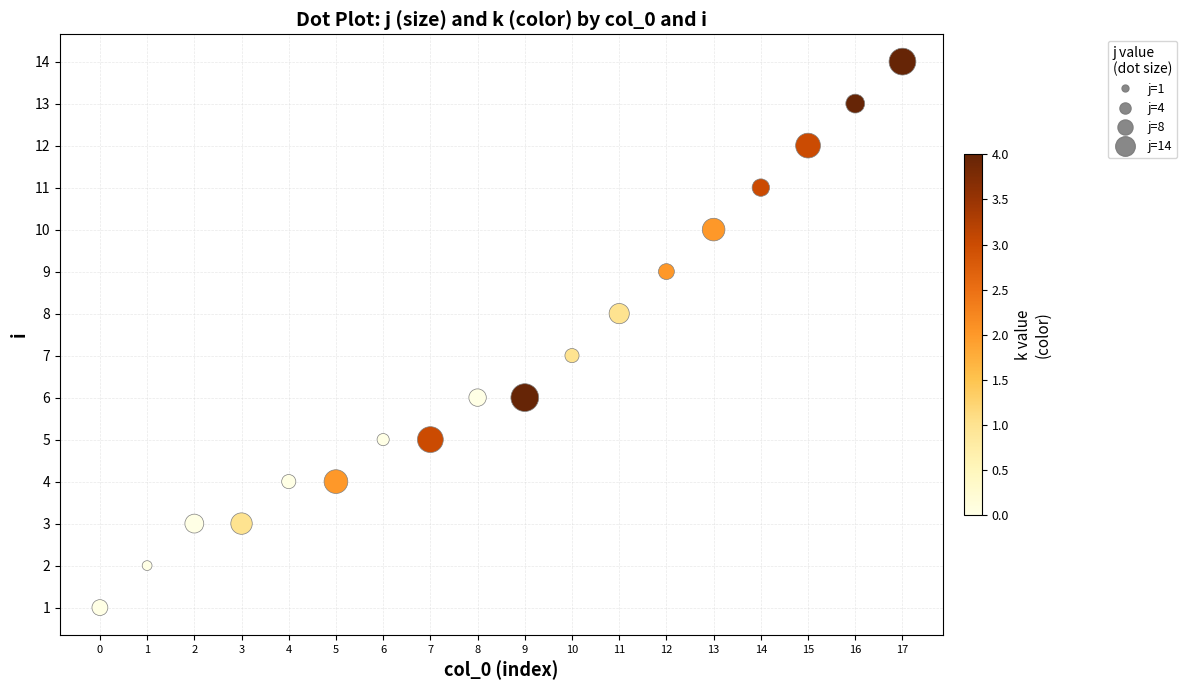

What is the range of Y values (max minus min)?

13